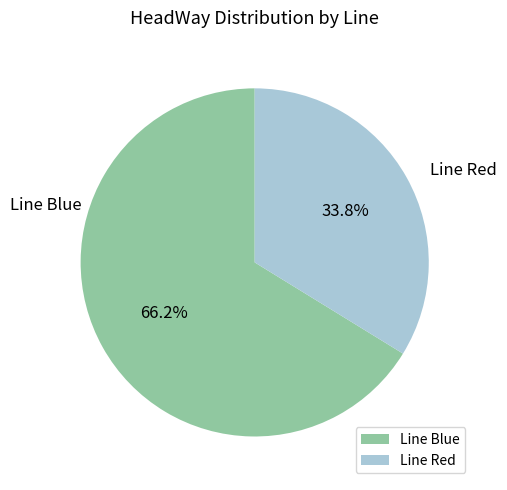

Does Line Blue represent more than half of the total?

Yes